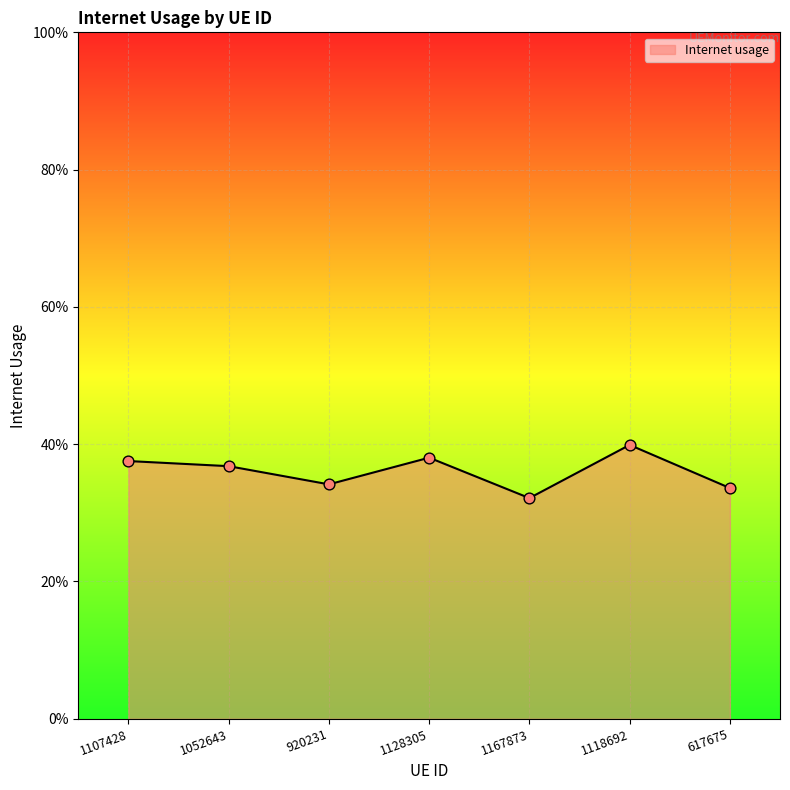

Between 1118692 and 1128305, which is larger?

1118692